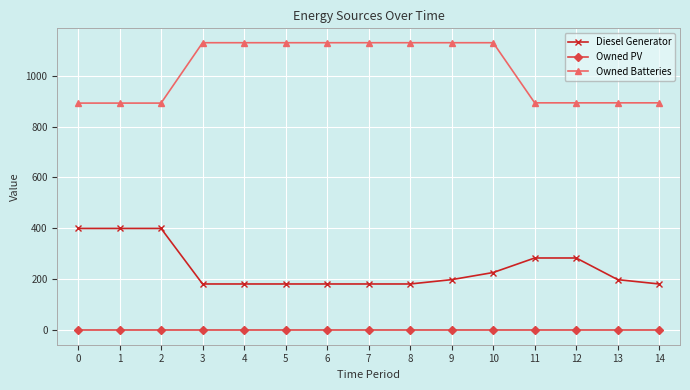

Which series has the largest range (max minus min)?

Owned Batteries